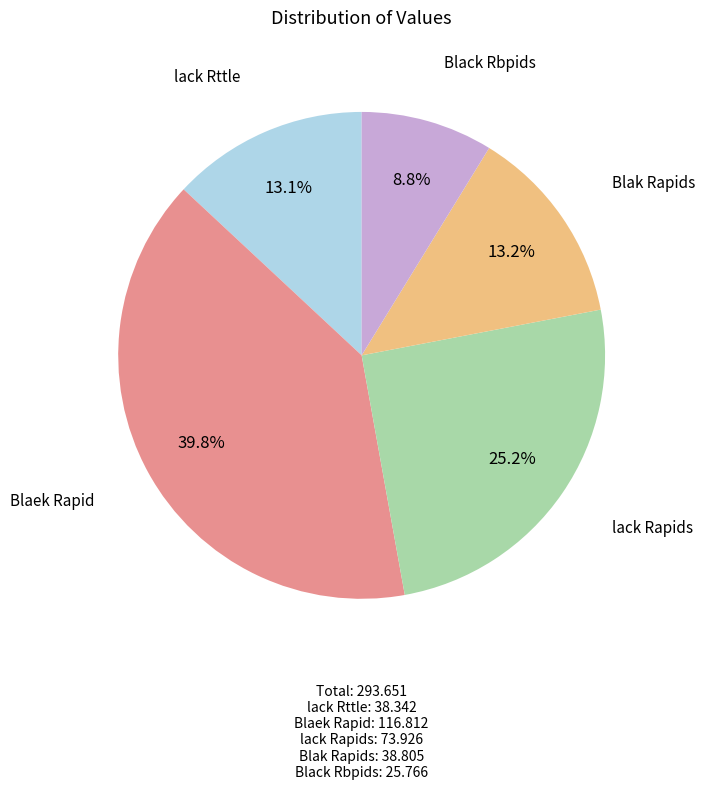

Approximately how many times larger is the value at Blak Rapids compared to lack Rapids?

0.5